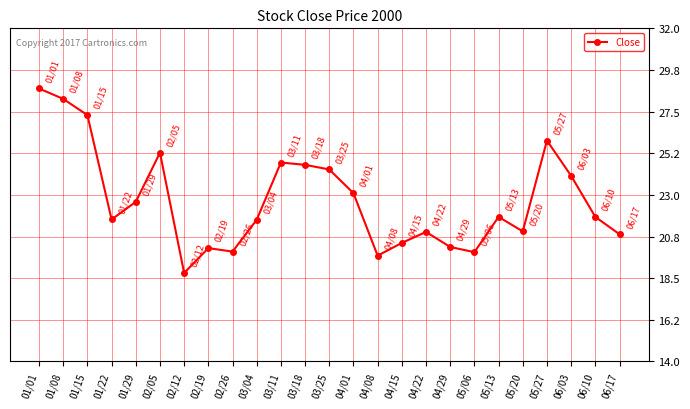

What is the label of the 17th point from the right?

02/26